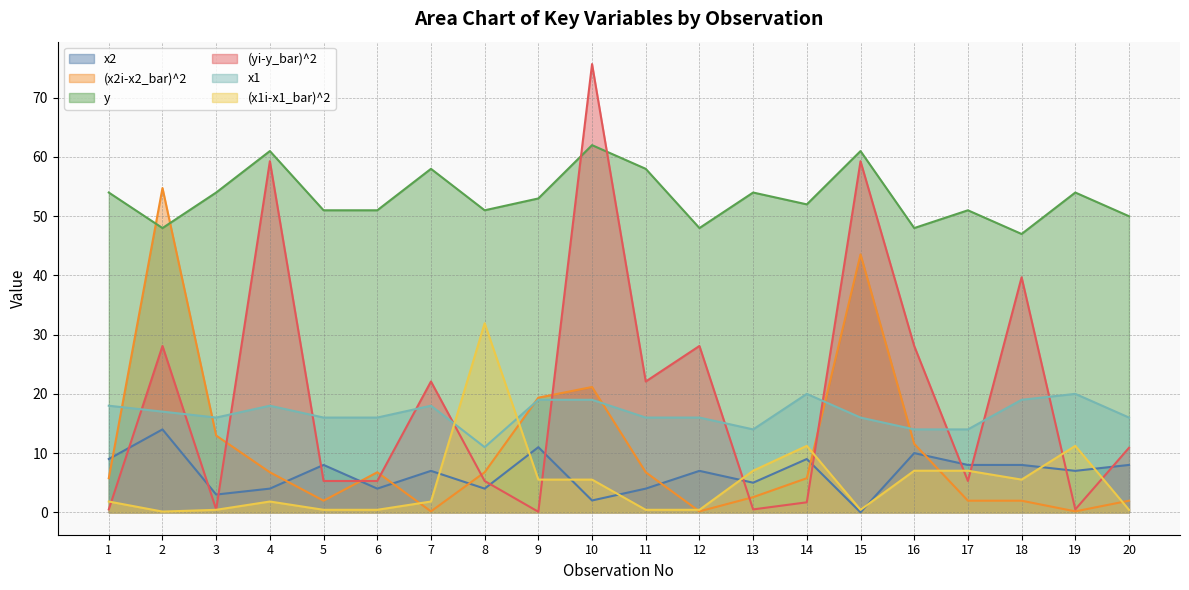

What is the maximum value shown in the chart?

75.7